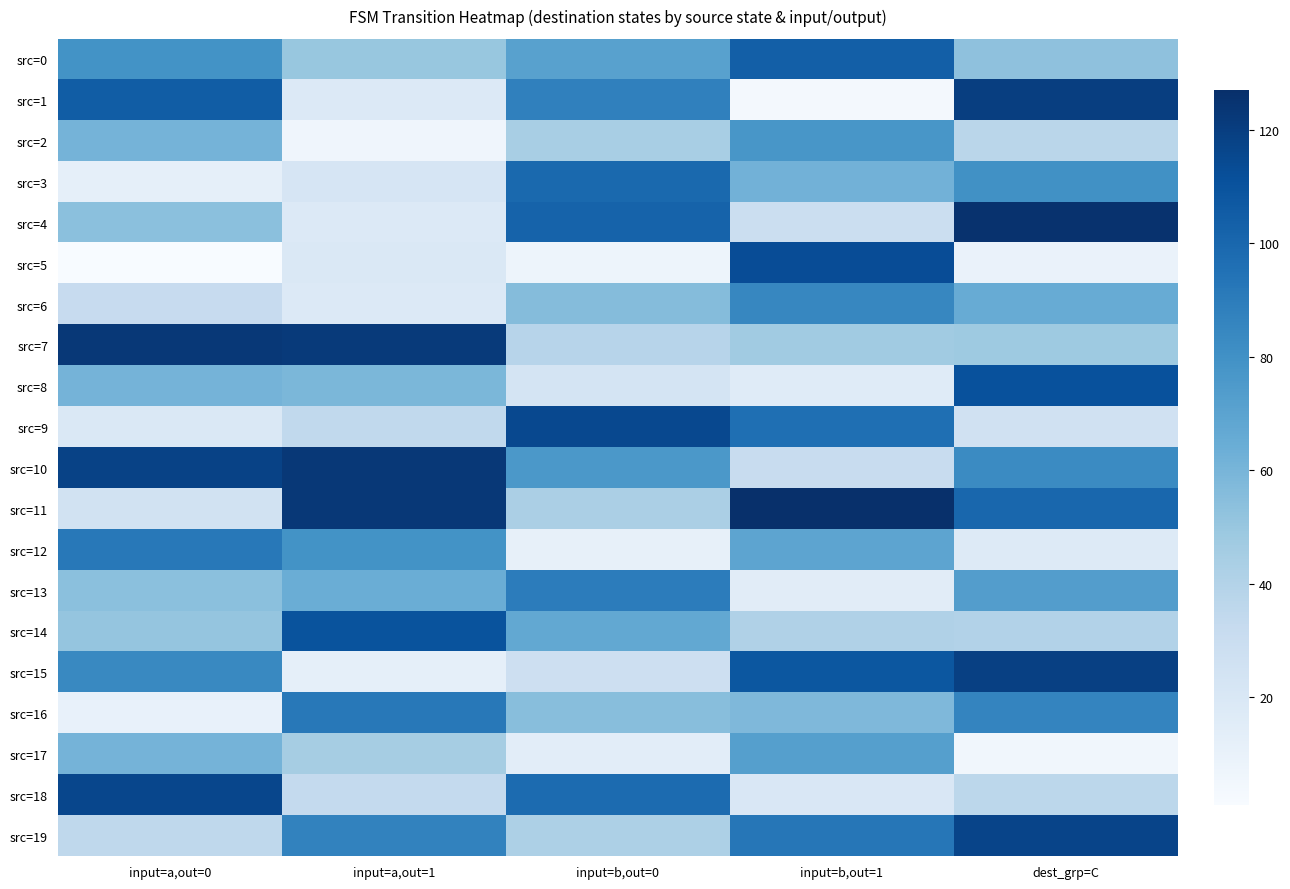

How many distinct data groups are displayed?

20